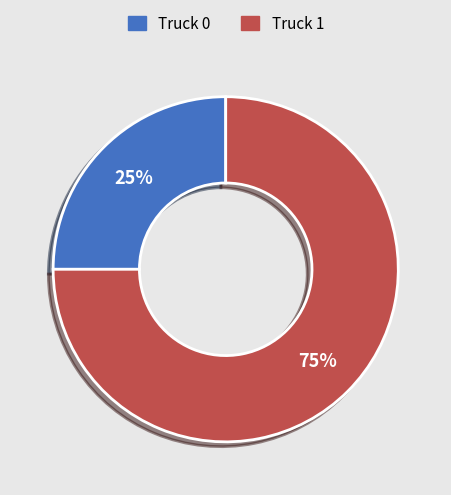

Which category has the biggest portion of the pie?

Truck 1